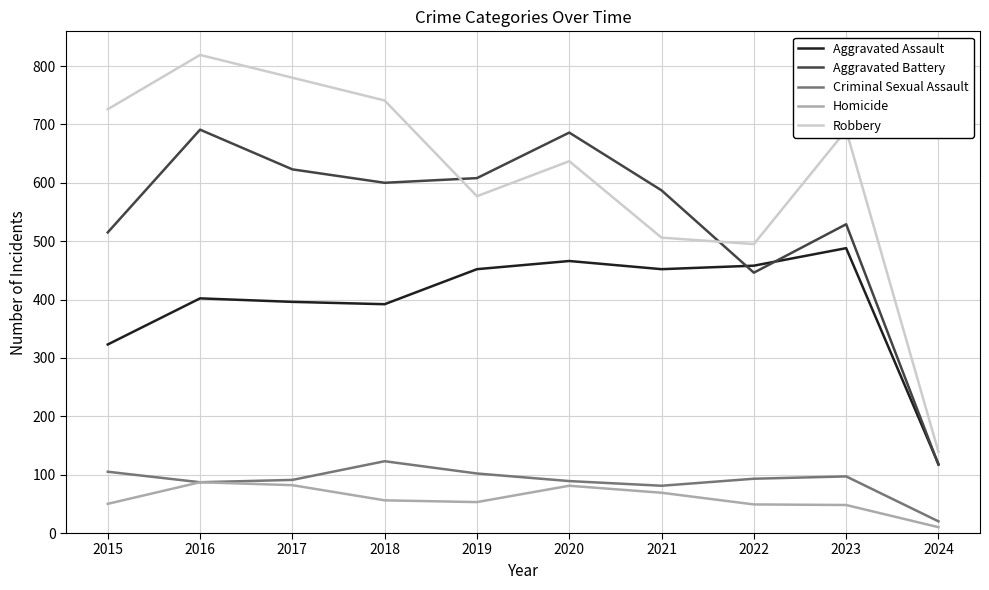

Is it true that Aggravated Battery equals 797 at 2021?

False